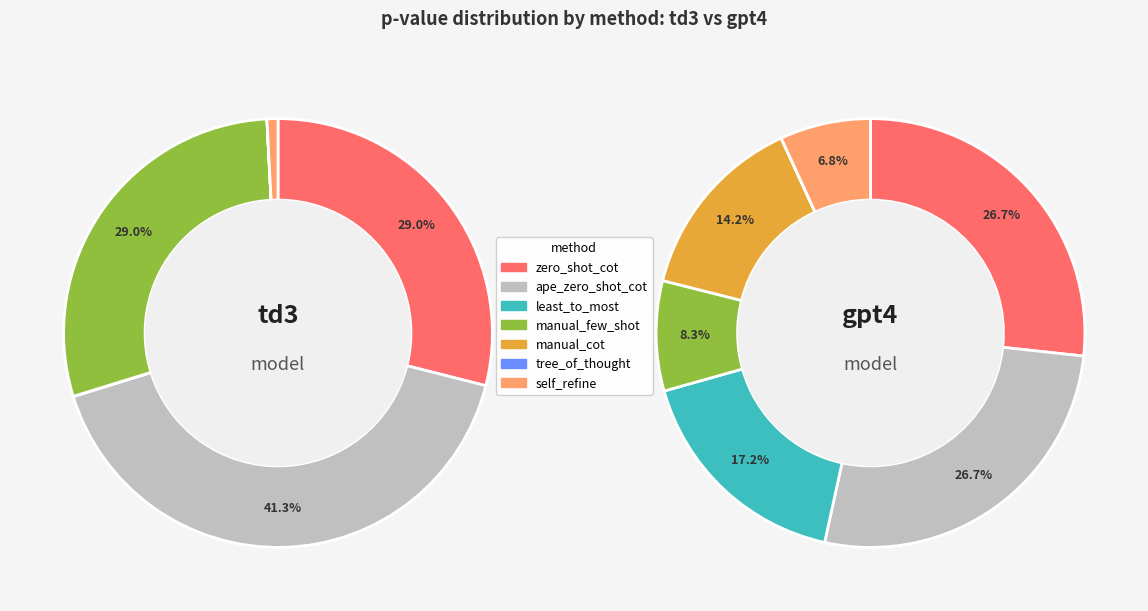

True or false: tree_of_thought accounts for 1% of the total.

False